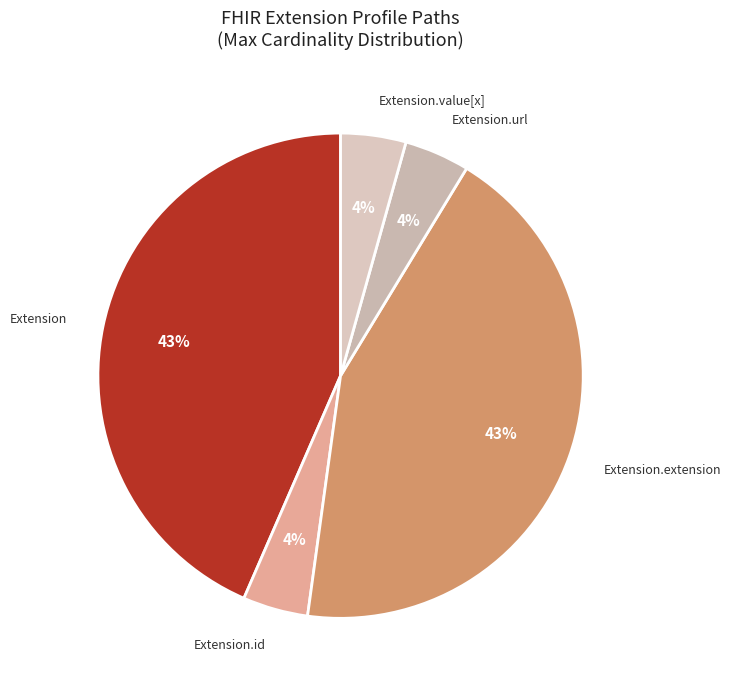

To the nearest percent, what is the average slice percentage?

20%